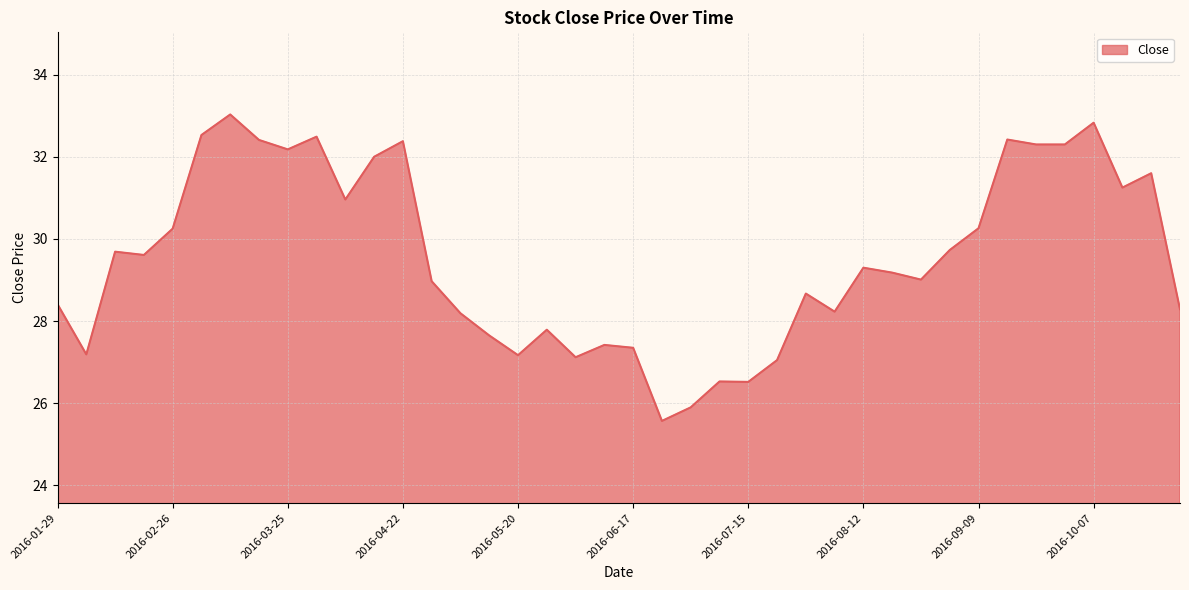

What is the smallest value displayed?

25.6